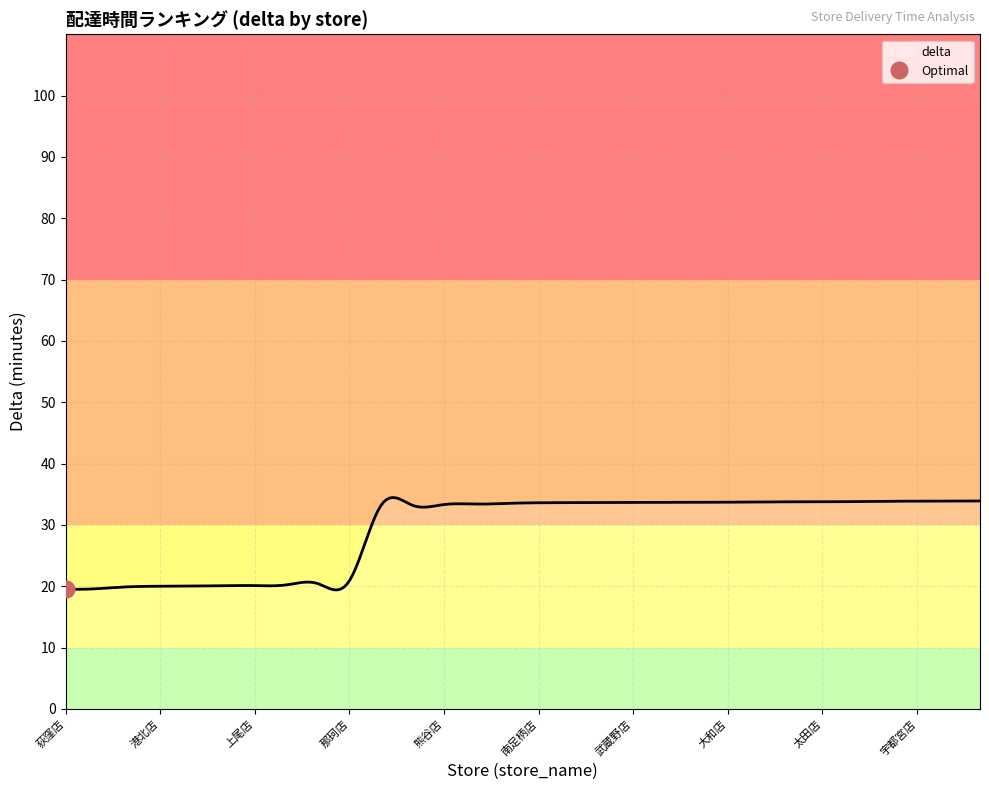

At which label does the data first exceed 33?

入間店